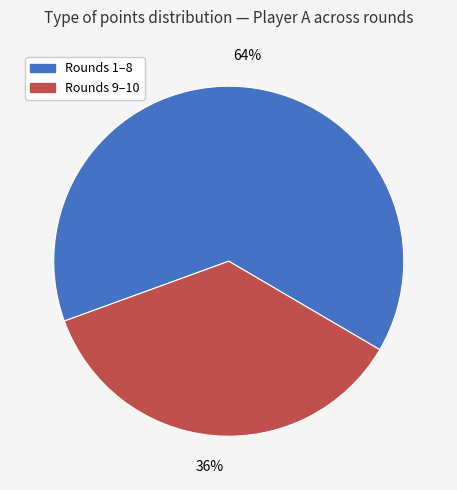

To the nearest percent, what is the average slice percentage?

50%